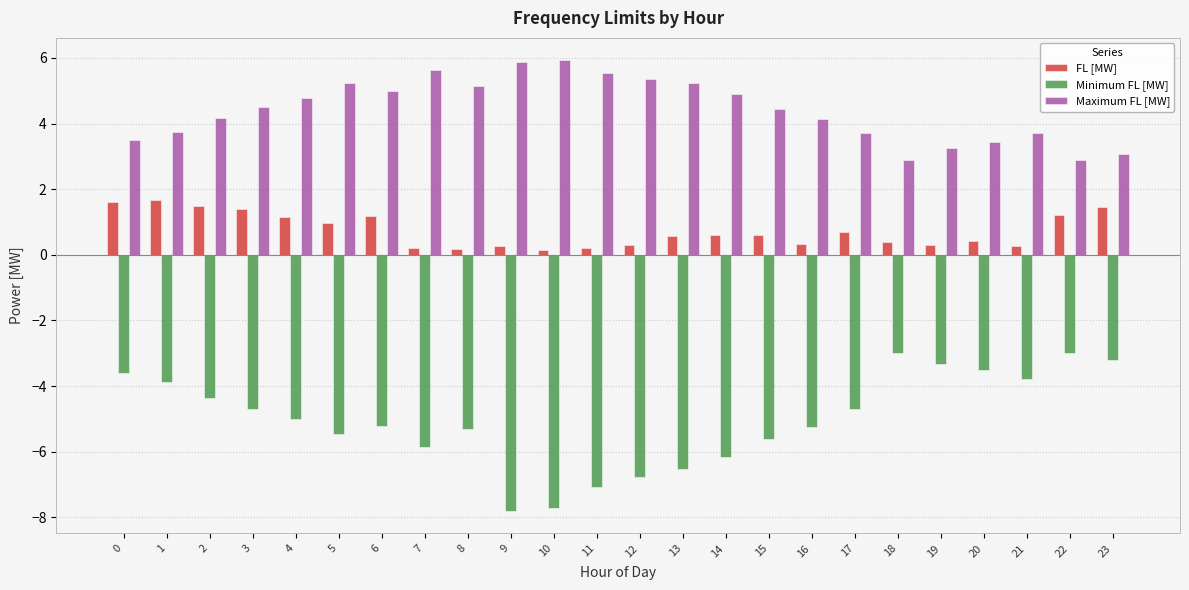

Which series has the widest spread of values?

Minimum FL [MW]